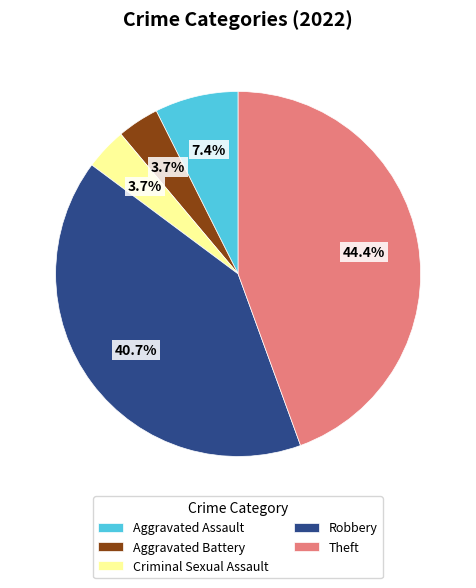

What percentage do Aggravated Assault and Theft together represent?

51.9%